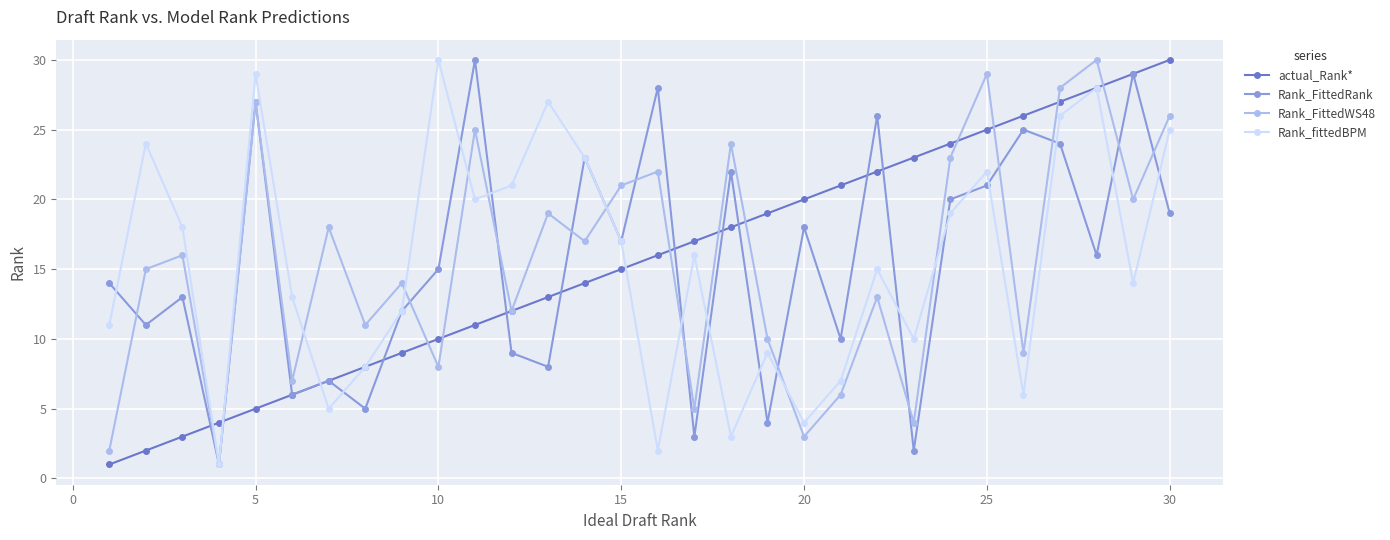

In Rank_fittedBPM, how many points are lower than both neighbors (excluding endpoints)?

9